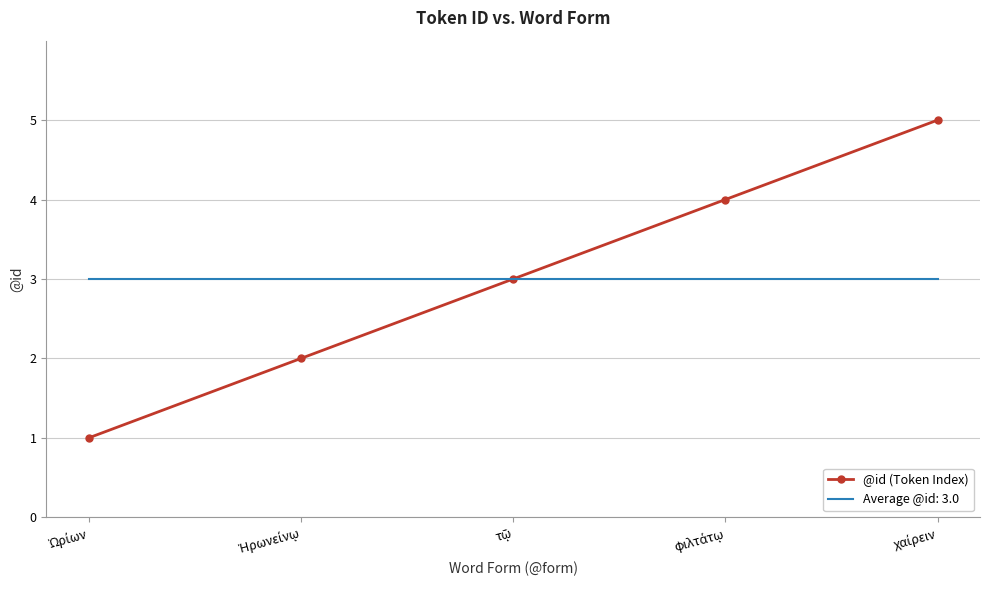

Which series has the largest range (max minus min)?

@id (Token Index)